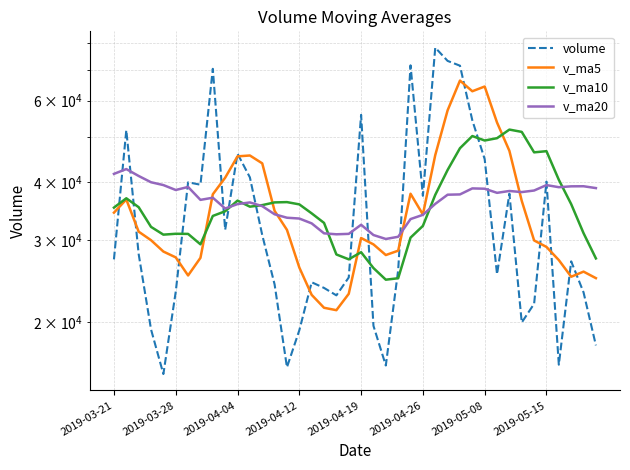

At how many categories does at least one series exceed 45810?

15